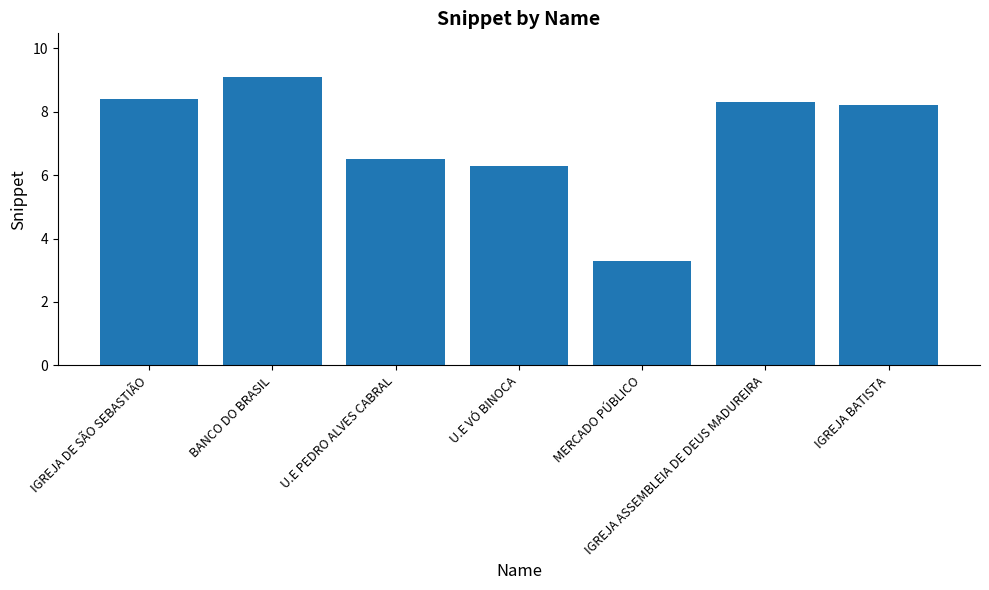

What position from the right is IGREJA DE SÃO SEBASTIÃO?

7